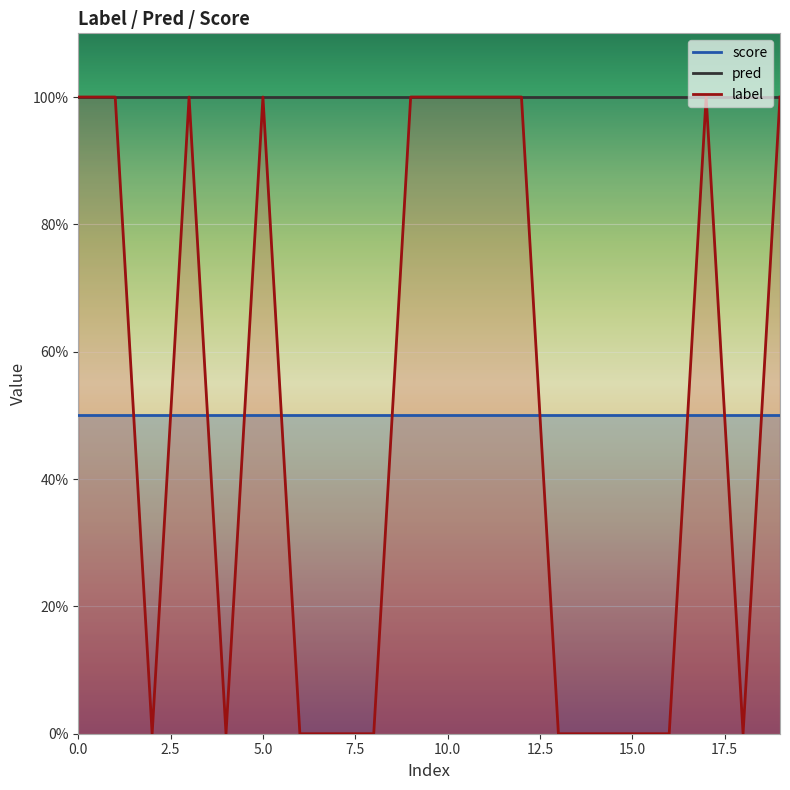

Which has a higher value, 18 or 4?

18